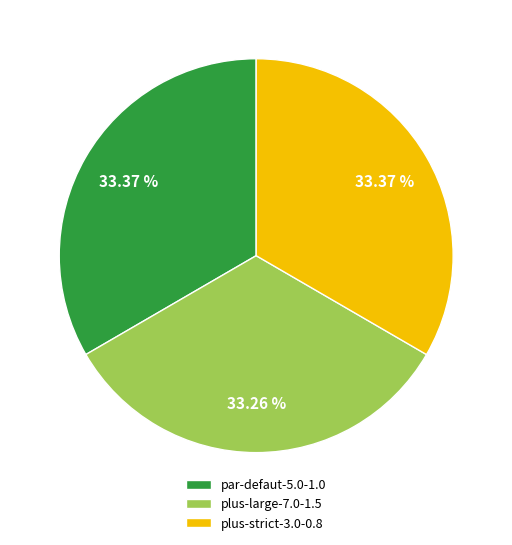

Combined, do plus-large-7.0-1.5 and par-defaut-5.0-1.0 account for over 50%?

Yes